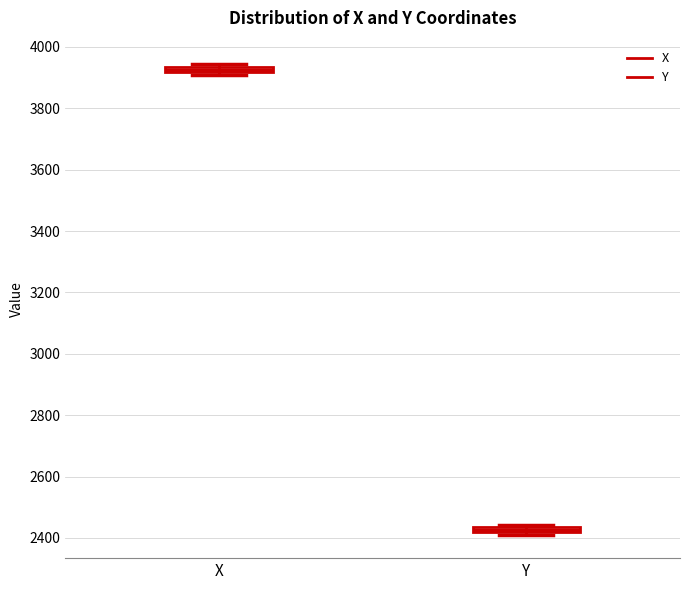

Which box has the lowest median line?

Y